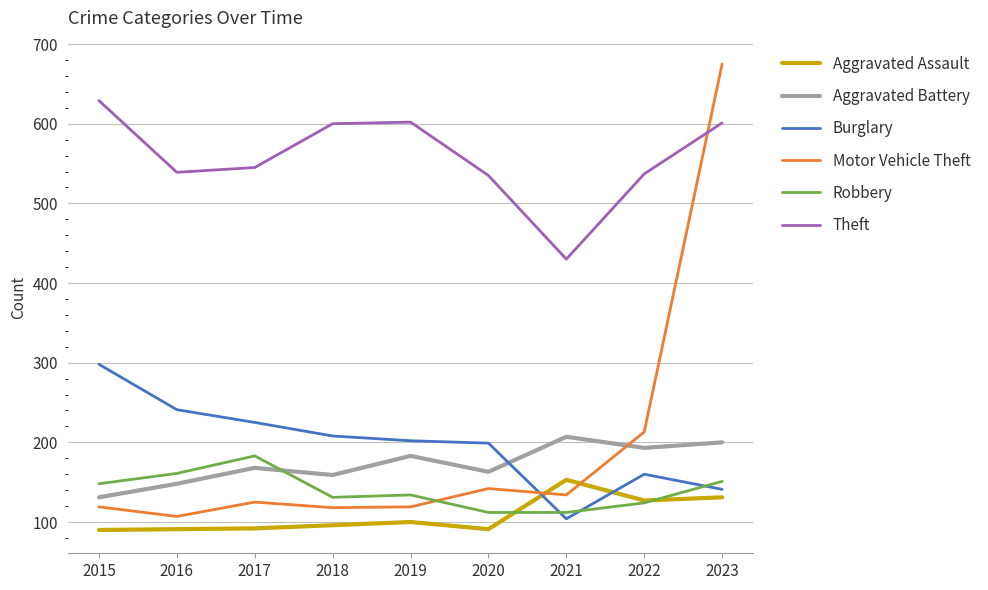

Which series has the widest spread of values?

Motor Vehicle Theft